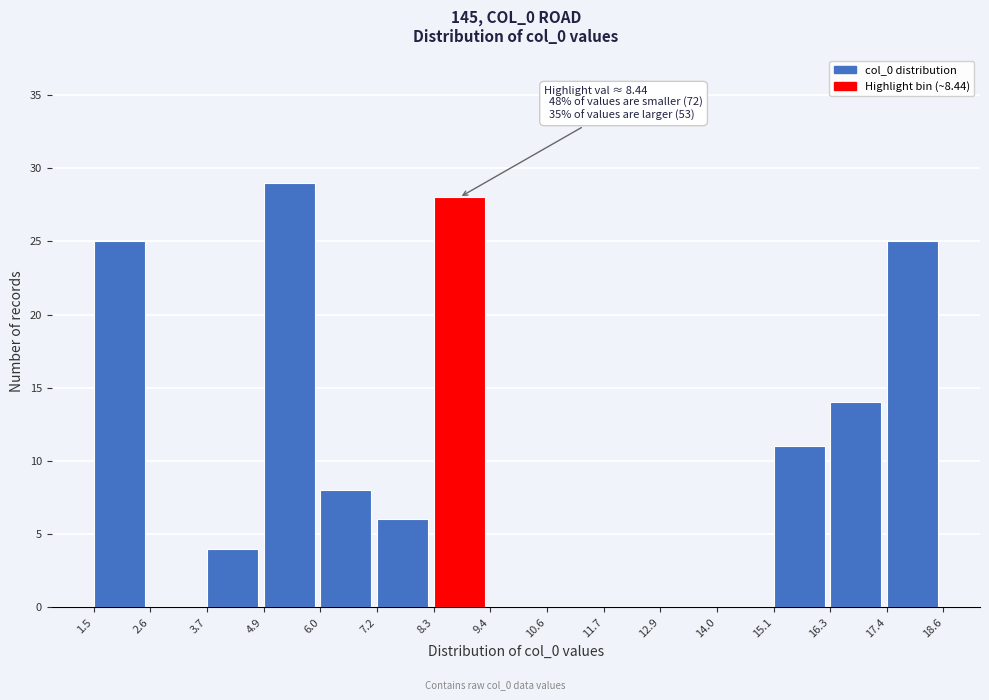

Over which range of the x-axis is the bar tallest?

4.9 to 6.0